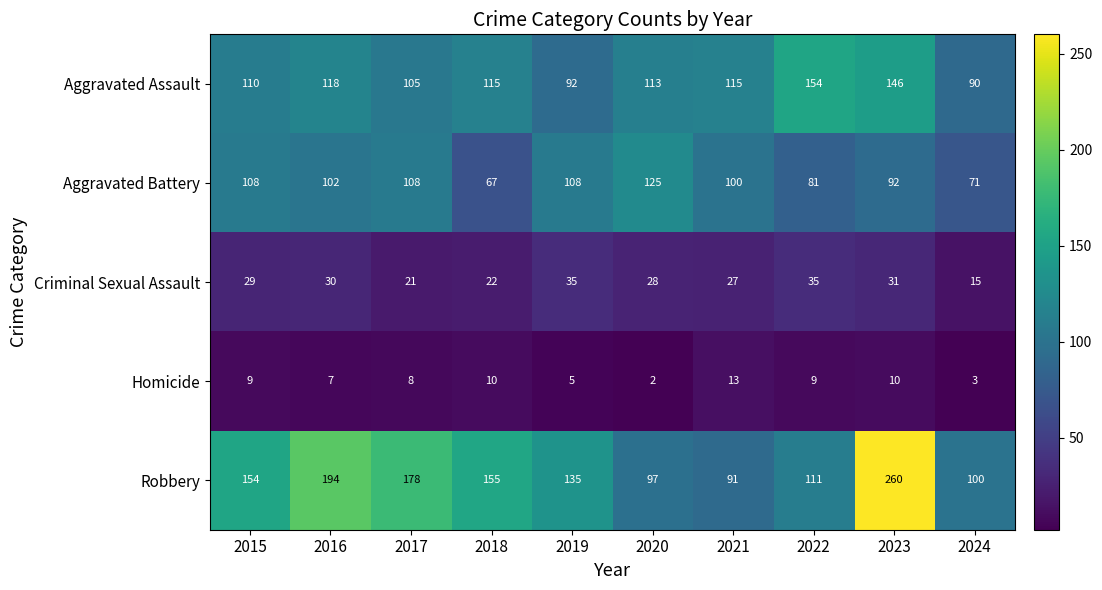

Which category has the lowest value across all series?

2020